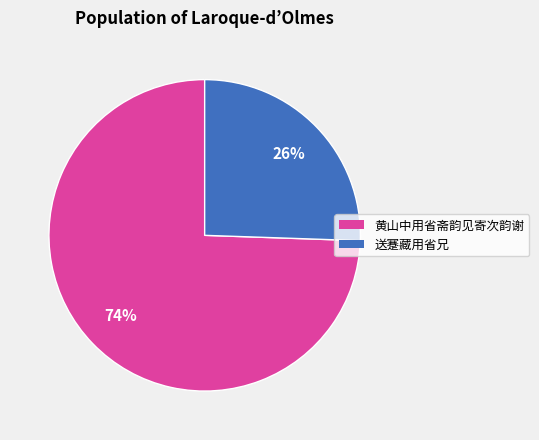

Count the number of slices in the pie.

2